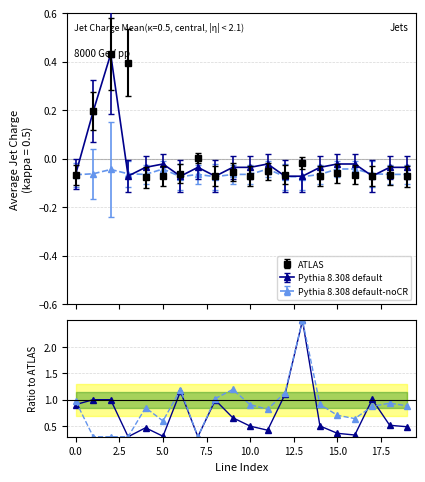

How many interior local valleys does the Pythia 8.308 default series have?

5